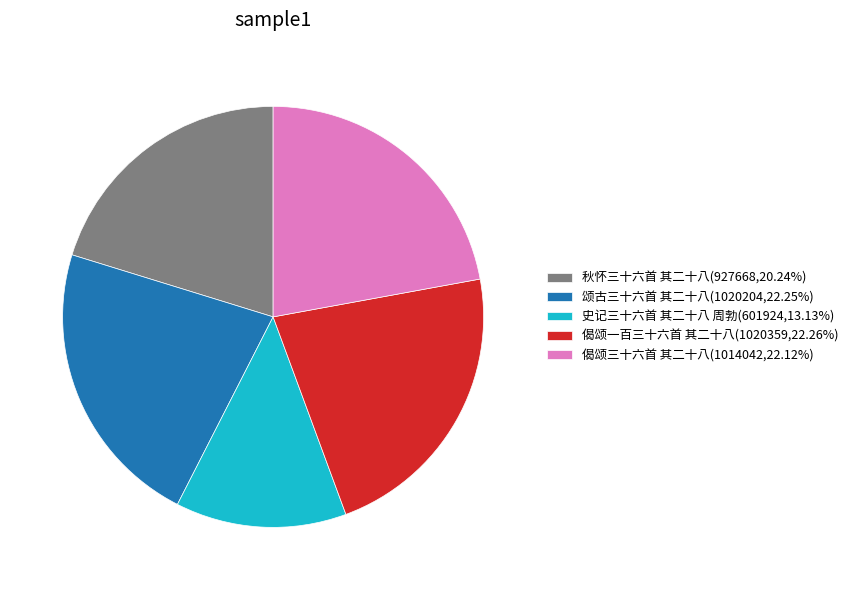

What is the ratio of the value at 偈颂一百三十六首 其二十八(1020359,22.26%) to the value at 颂古三十六首 其二十八(1020204,22.25%)?

1.0